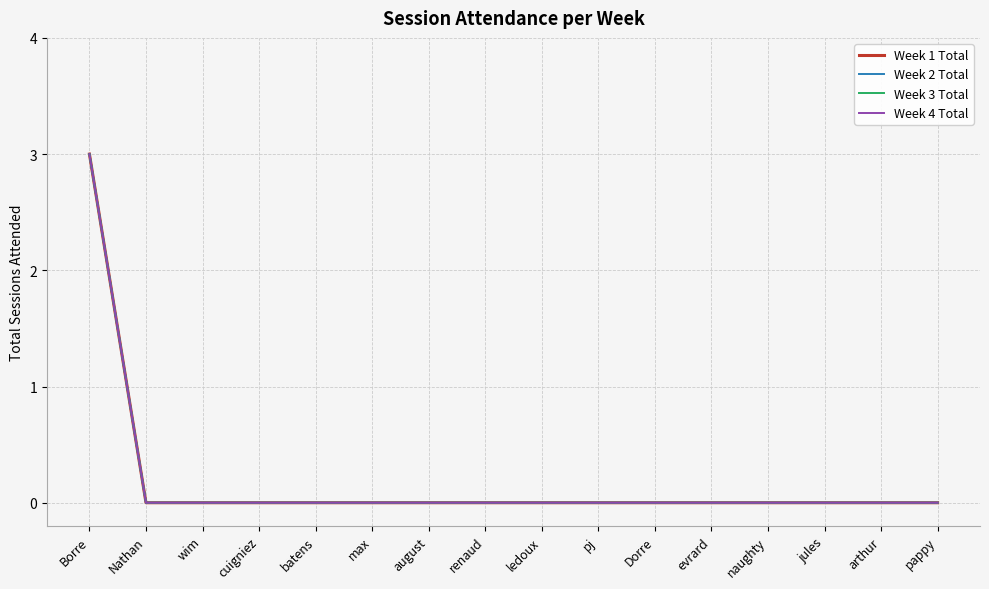

Does the chart display data point markers on the line(s)?

No